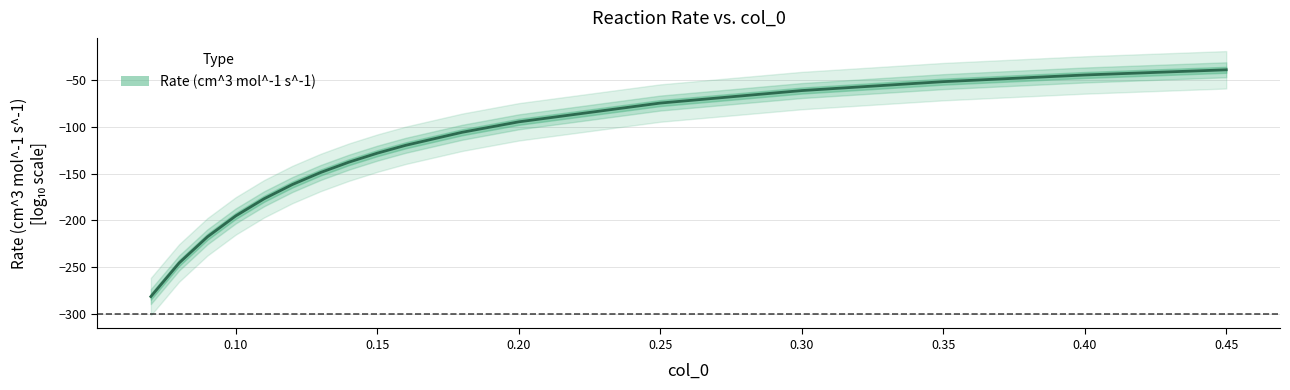

The value of Rate (cm^3 mol^-1 s^-1) at 0.10 is -42.0. True or false?

False